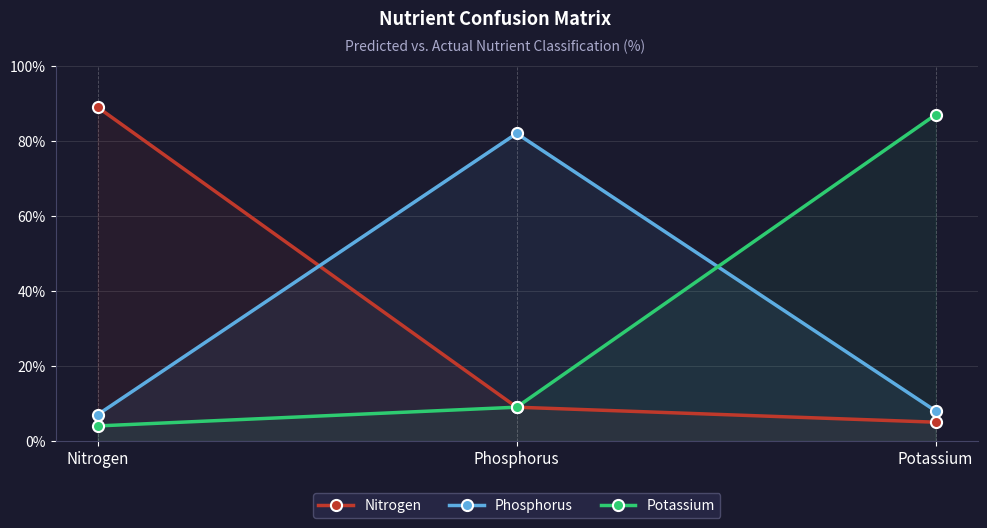

At which category is the sum across all series the highest?

Nitrogen